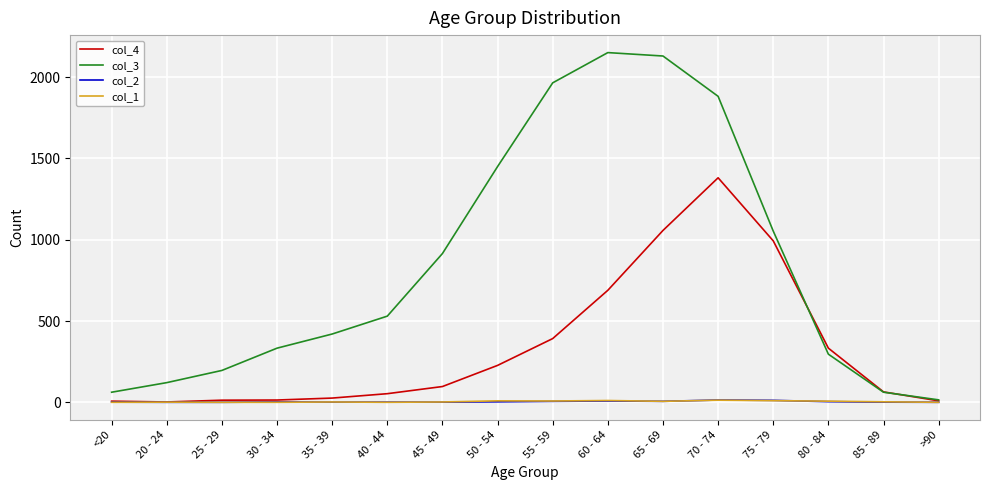

What are all the series names shown in the legend?

col_4, col_3, col_2, col_1